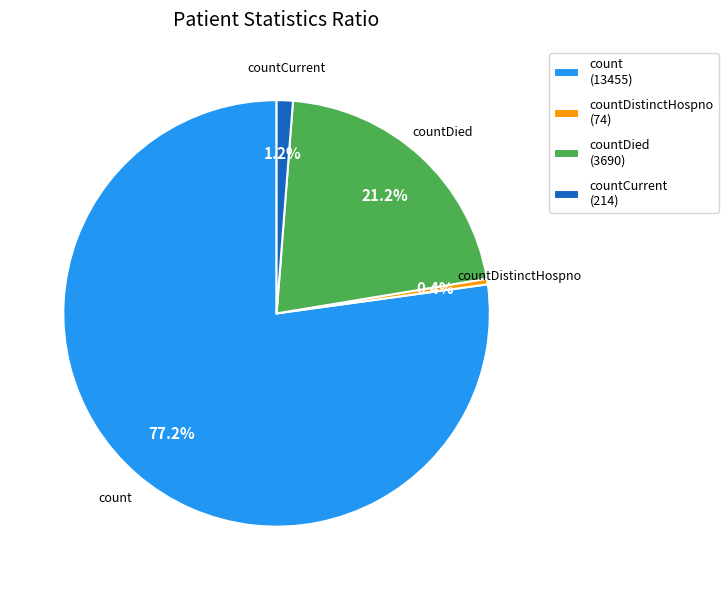

Between countDistinctHospno (74) and count (13455), which is larger?

count (13455)